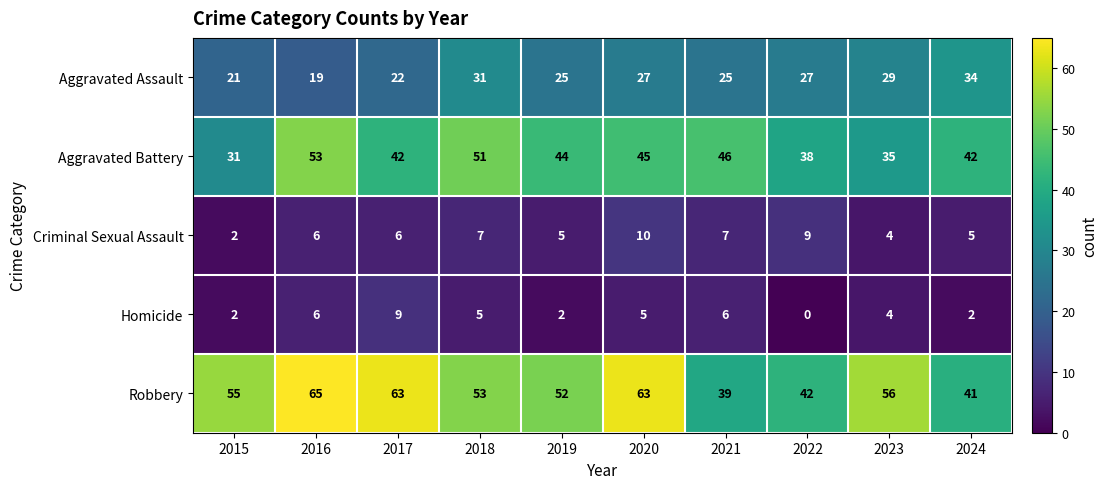

What is the difference between the Aggravated Assault values at 2023 and 2017?

7